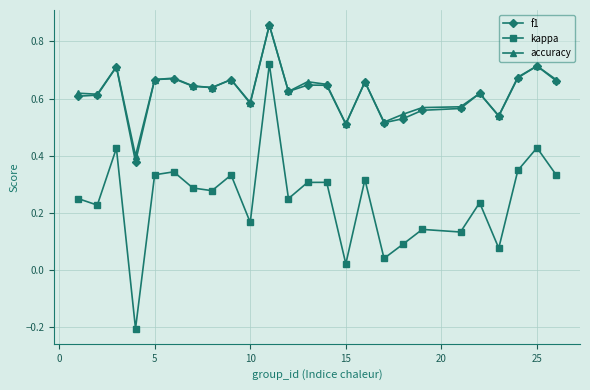

Count the number of data series in this chart.

3